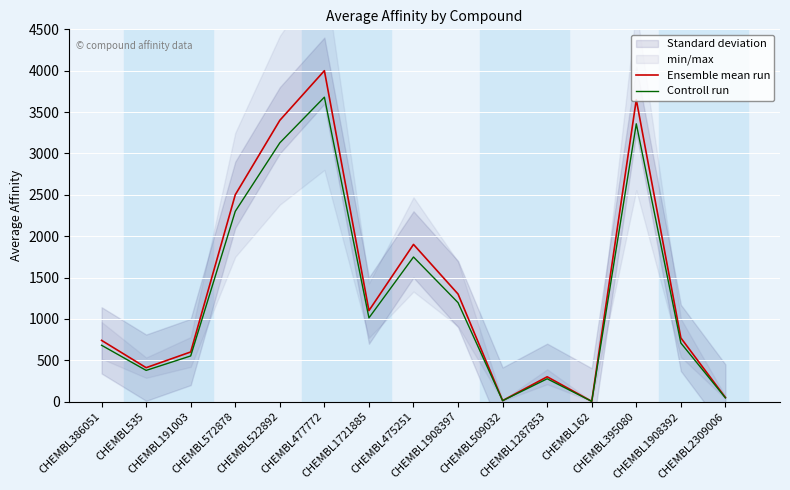

Read the Ensemble mean run value at CHEMBL386051.

740.0